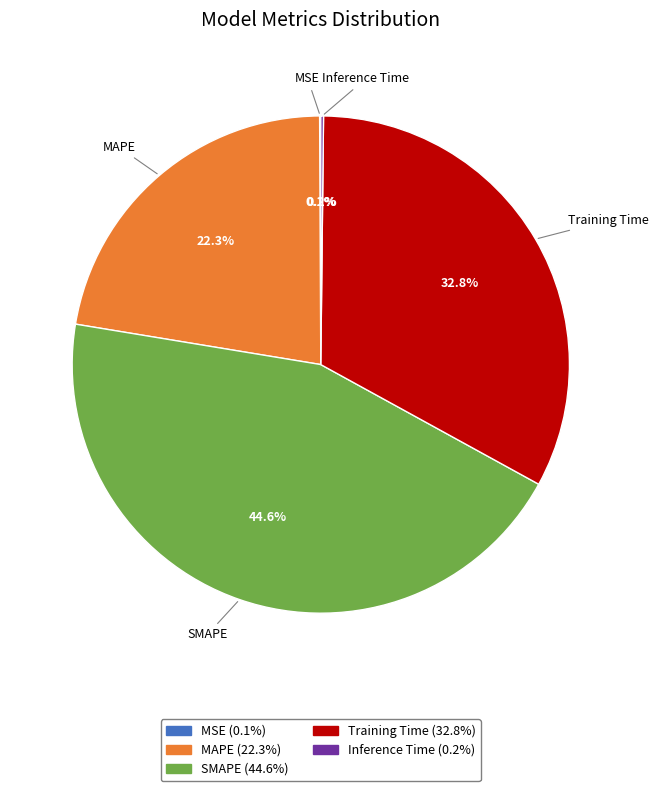

Between Training Time and MAPE, which is larger?

Training Time